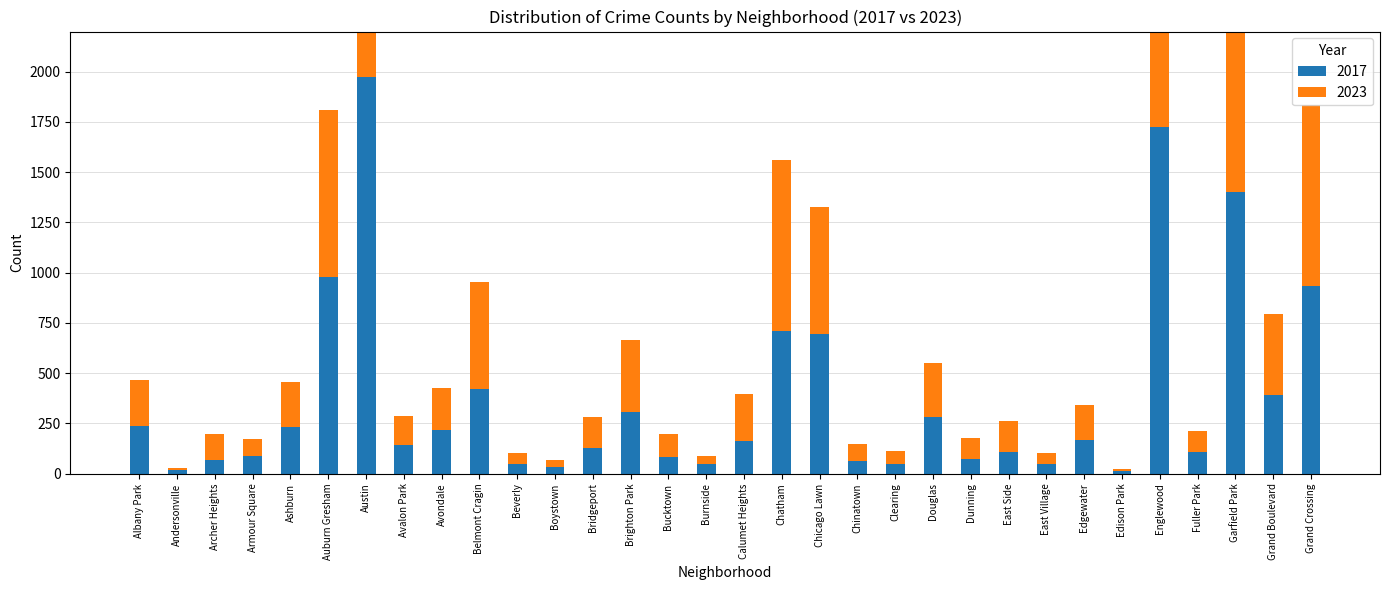

What is the value of the 2023 bar at the 2nd from the left?

11